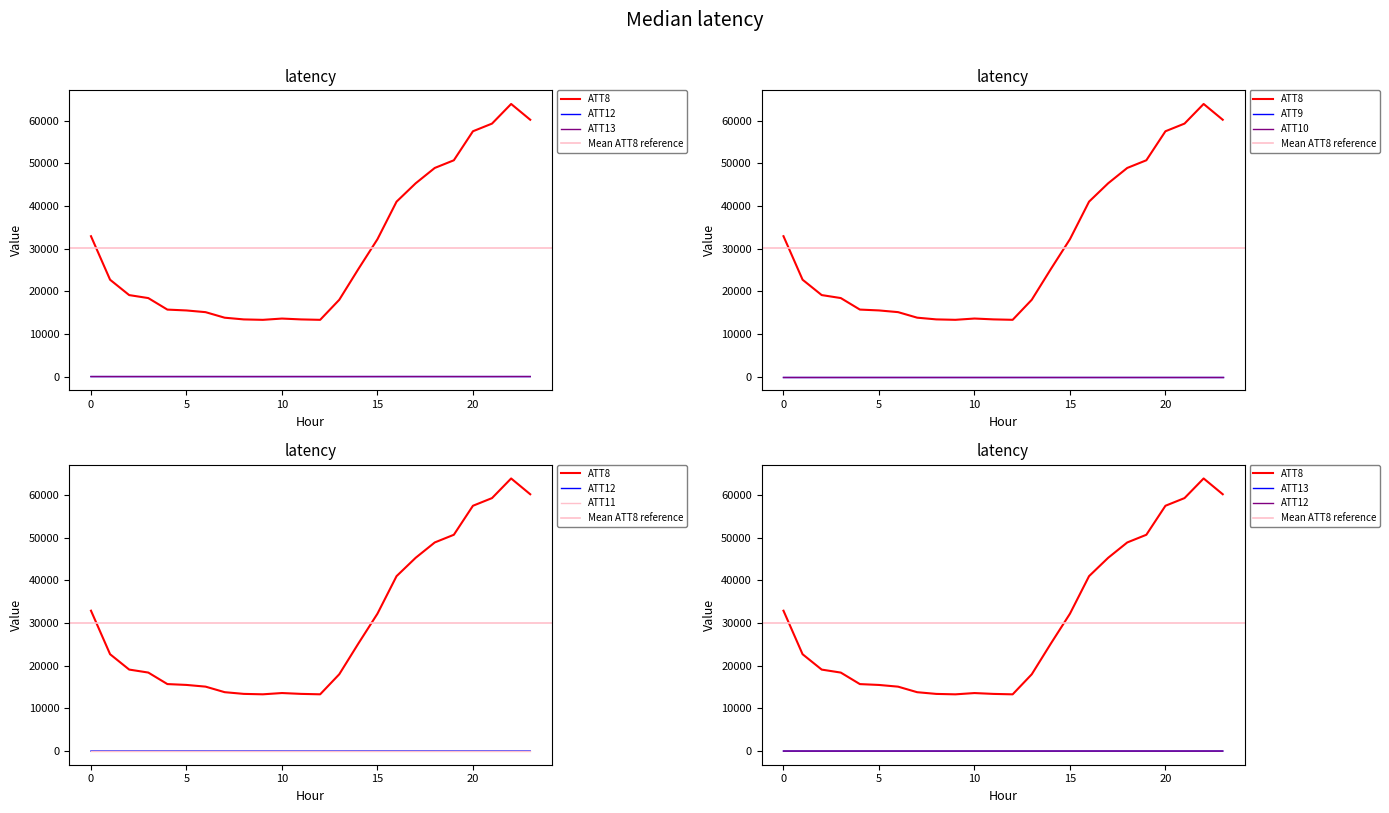

Is it true that ATT13 equals -0.1 at 10?

False